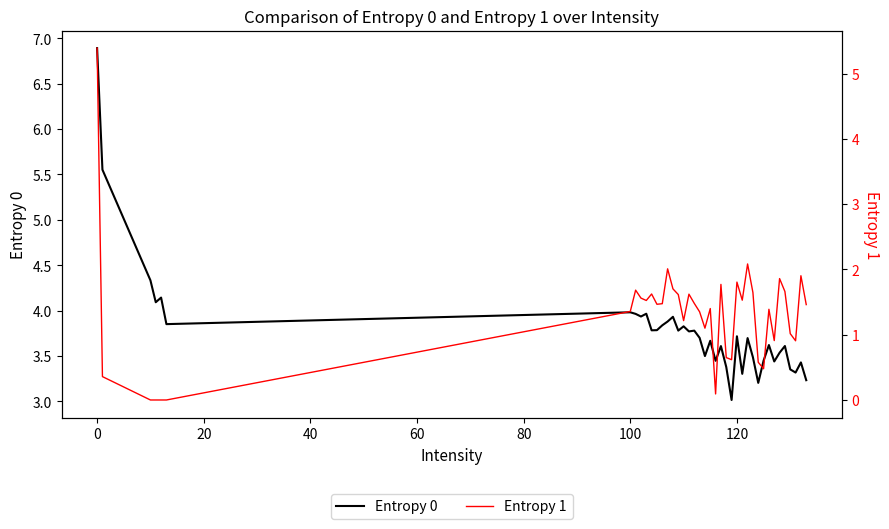

Reading right to left, what are all the values shown in this chart?

Entropy 0: 3.2	3.4	3.3	3.4	3.6	3.5	3.4	3.6	3.4	3.2	3.5	3.7	3.3	3.7	3.0	3.4	3.6	3.4	3.7	3.5	3.7	3.8	3.8	3.8	3.8	3.9	3.9	3.8	3.8	3.8	4.0	3.9	4.0	4.0	3.9	4.1	4.1	4.3	5.6	6.9
Entropy 1: 1.5	1.9	0.9	1.0	1.7	1.9	0.9	1.4	0.5	0.6	1.6	2.1	1.5	1.8	0.6	0.6	1.8	0.1	1.4	1.1	1.4	1.5	1.6	1.2	1.6	1.7	2.0	1.5	1.5	1.6	1.5	1.6	1.7	1.4	0.0	0.0	0.0	0.0	0.4	5.4